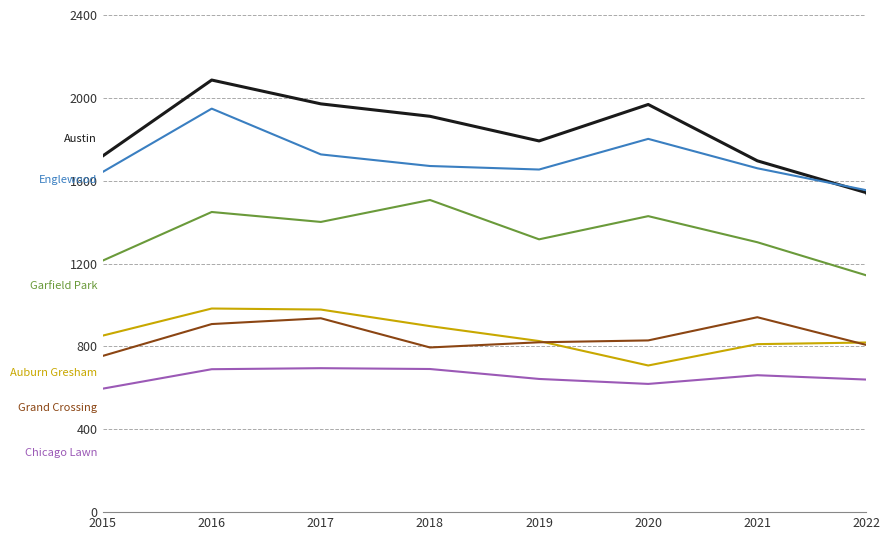

What is the smallest value displayed?

86